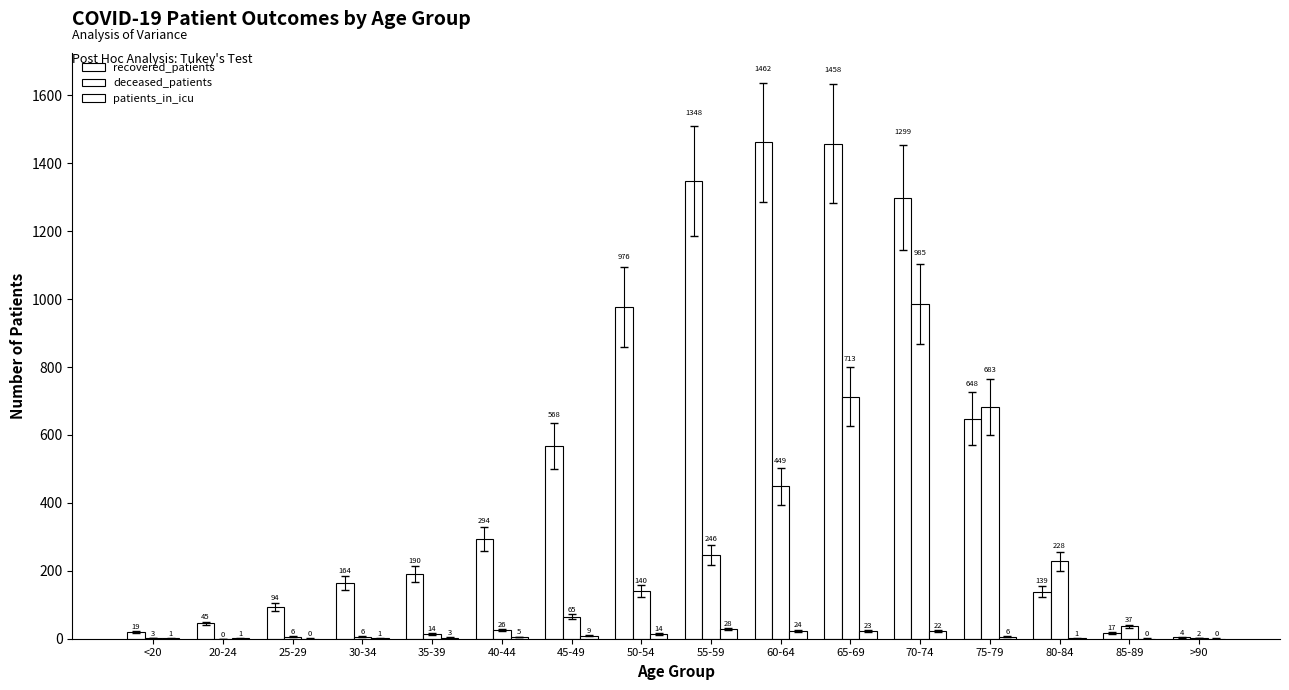

Are the bars horizontal?

No